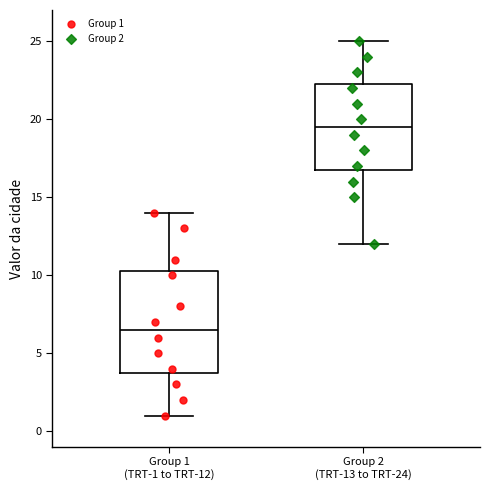

Where does the upper whisker of the box for Group 2 (TRT-13 to TRT-24) end on the y-axis? The values are not printed on the chart, so give them approximately, as read against the axis.

25.0